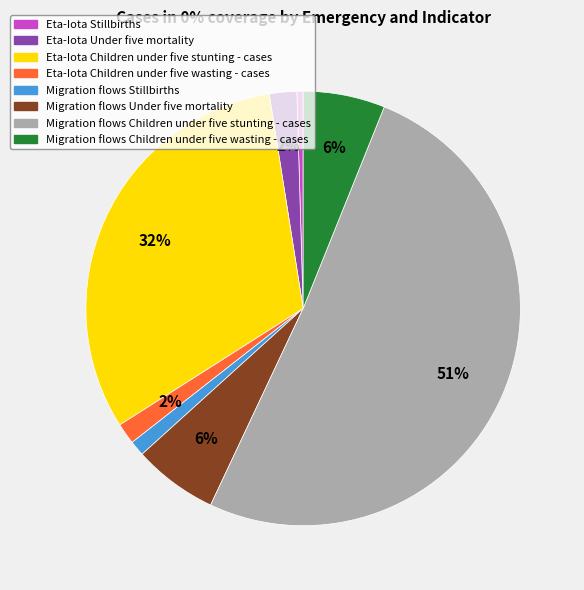

Count the number of slices in the pie.

8